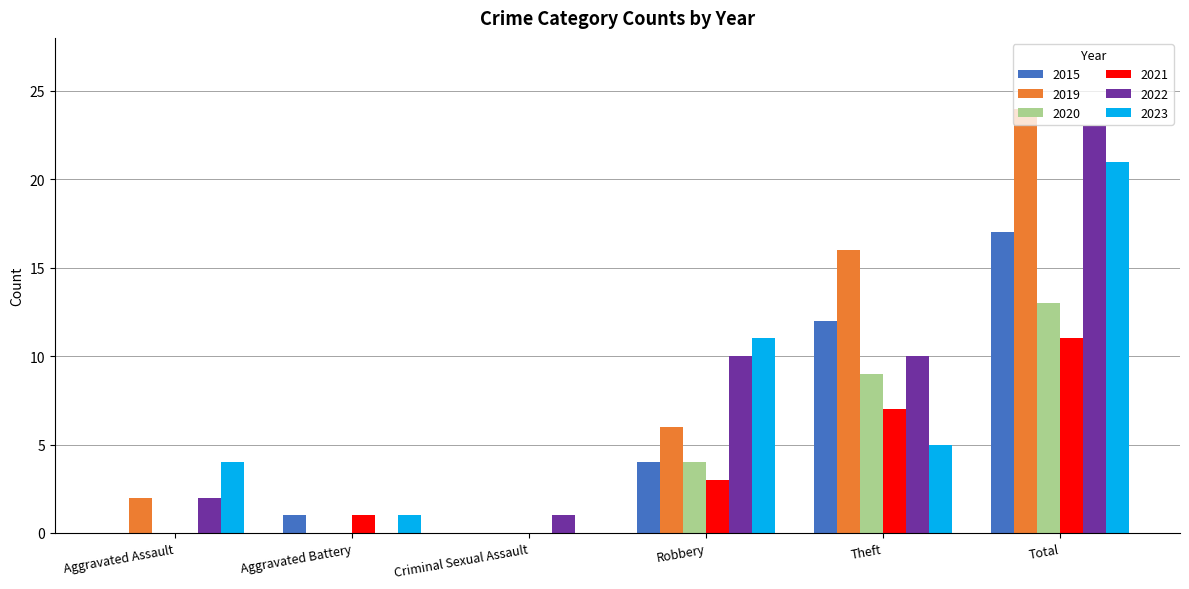

Reading left to right, extract all data points from this chart.

2015: 0	1	0	4	12	17
2019: 2	0	0	6	16	24
2020: 0	0	0	4	9	13
2021: 0	1	0	3	7	11
2022: 2	0	1	10	10	23
2023: 4	1	0	11	5	21